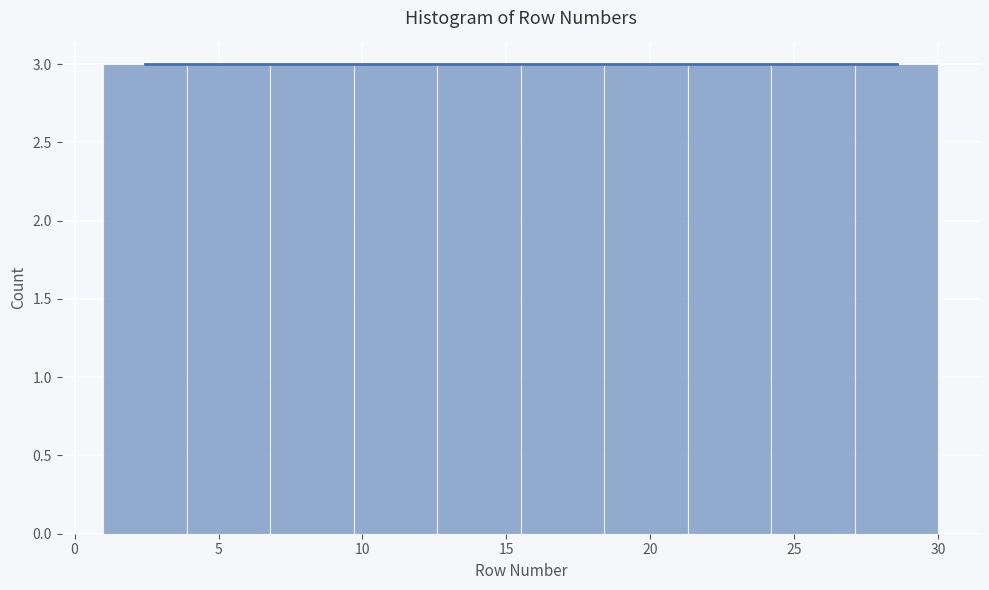

Reading left to right, list every bar in this chart as the range it spans on the x-axis followed by its height. Neither the bar edges nor the heights are printed on the chart, so give them approximately, as read against the axes.

1.0 to 3.9: 3
3.9 to 6.8: 3
6.8 to 9.7: 3
9.7 to 12.6: 3
12.6 to 15.5: 3
15.5 to 18.4: 3
18.4 to 21.3: 3
21.3 to 24.2: 3
24.2 to 27.1: 3
27.1 to 30.0: 3